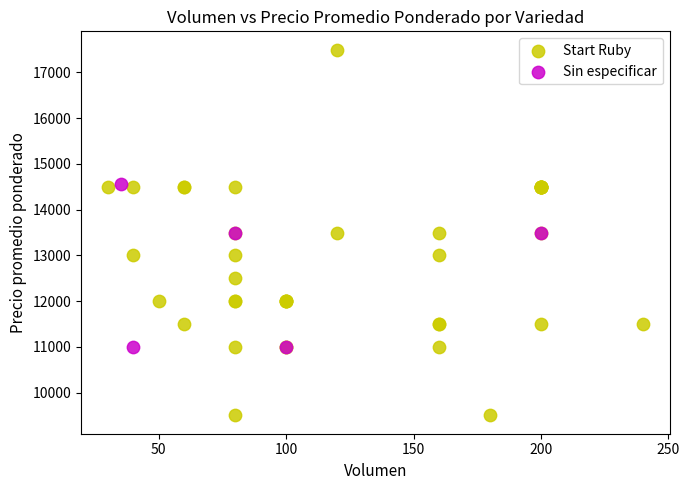

Which series reaches the minimum Y coordinate?

Start Ruby